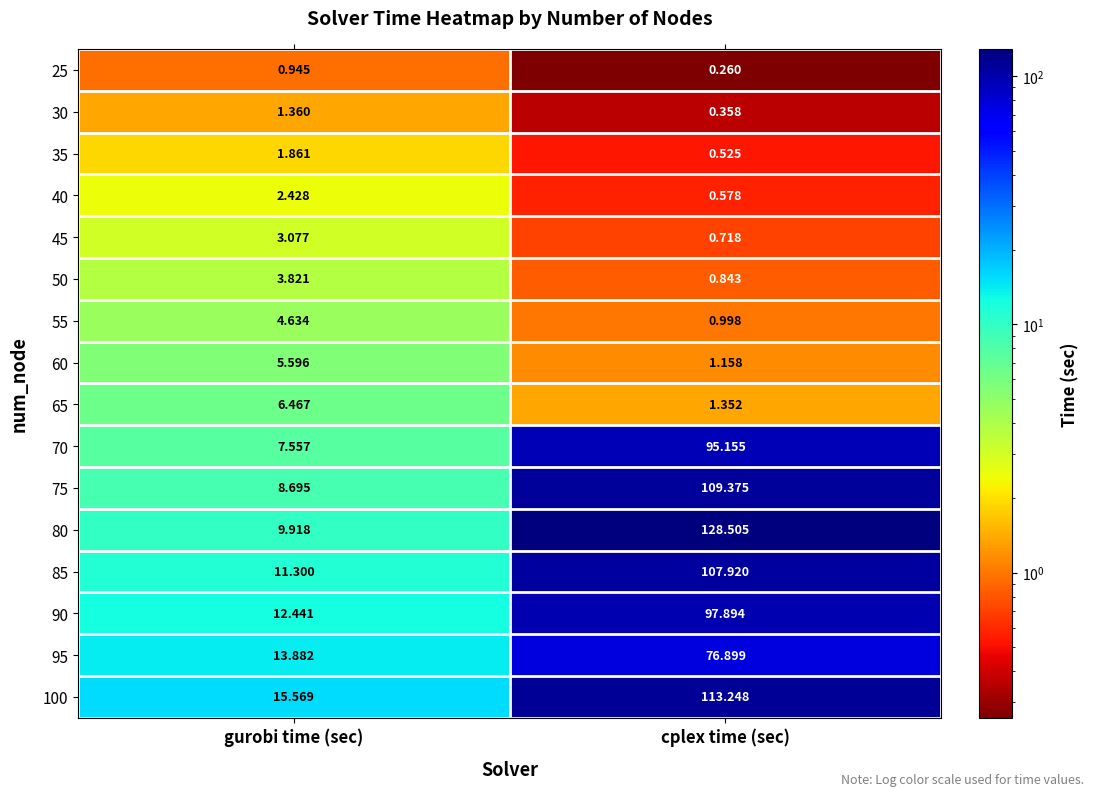

Where does the 90 series first go above 97?

cplex time (sec)